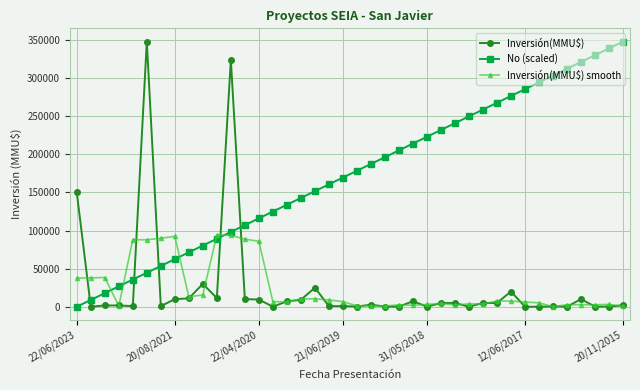

Which series has the largest total across all categories?

No (scaled)